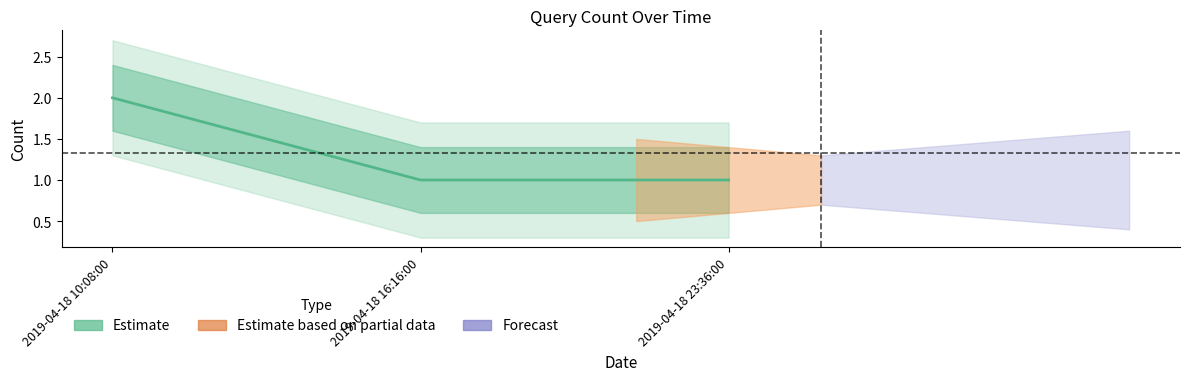

What is the smallest value displayed?

1